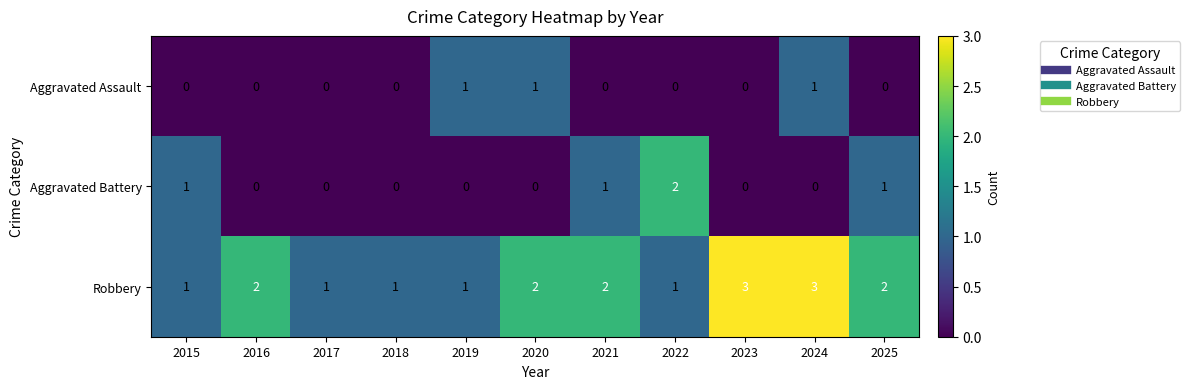

Which series changed the most between 2018 and 2023?

Robbery